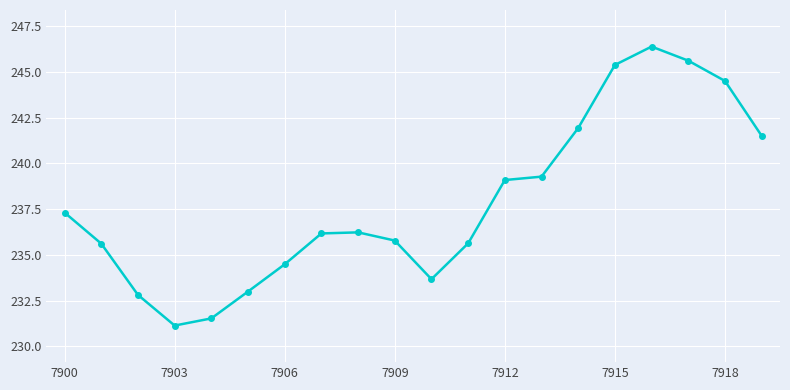

What is the value of the 14th point from the left?

239.3